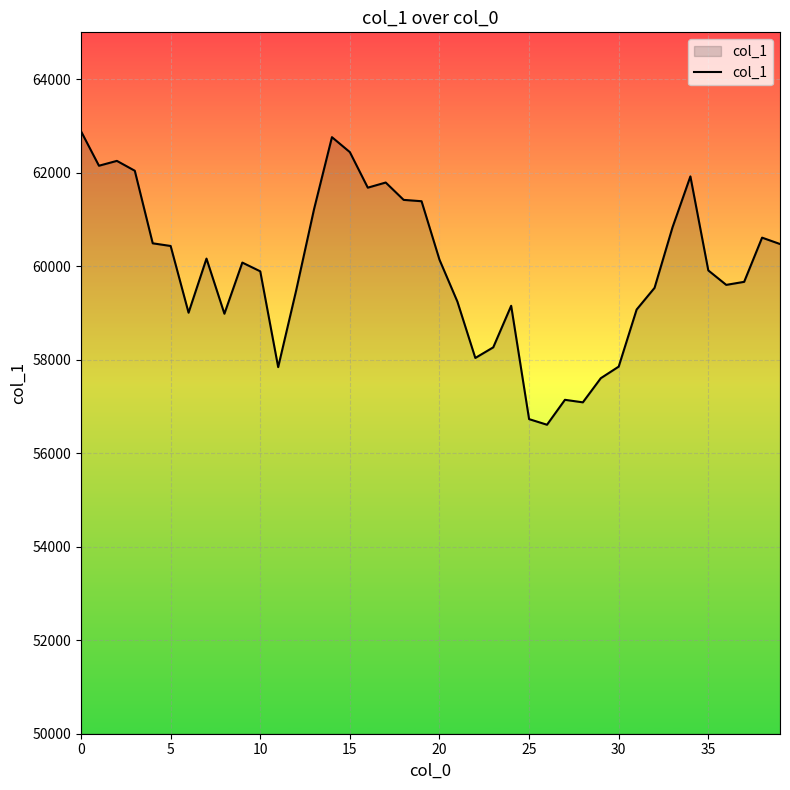

What is the greatest value displayed?

62884